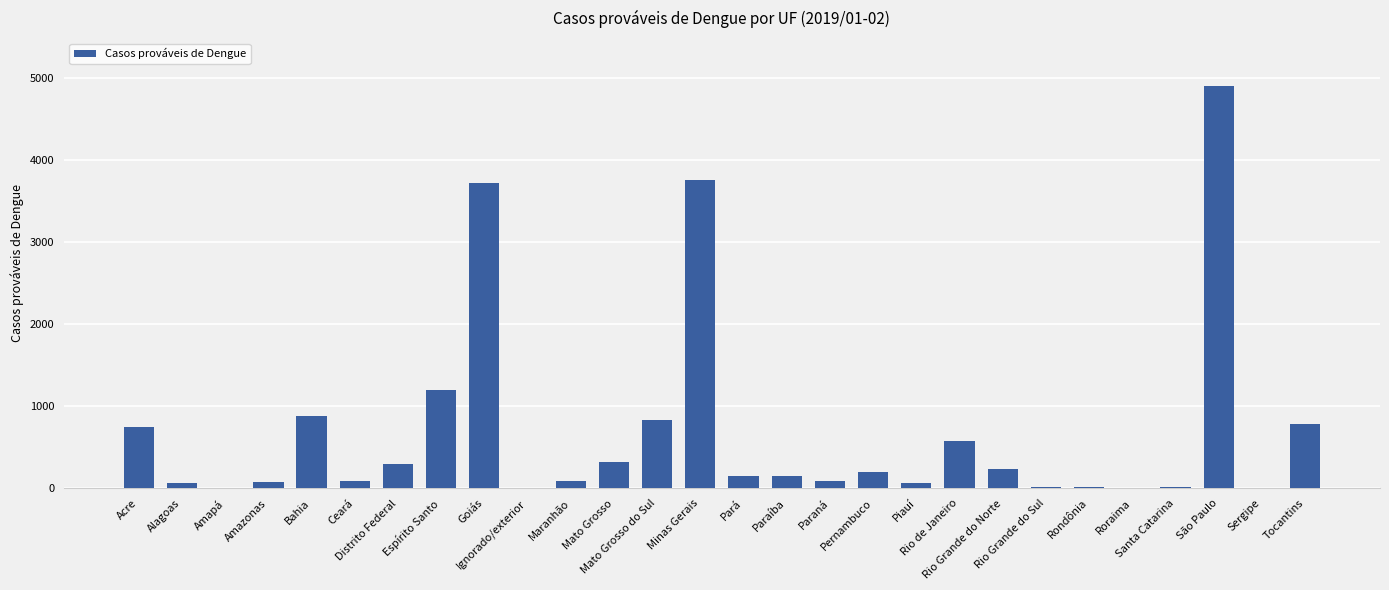

Is it true that the value at Distrito Federal is 471?

False